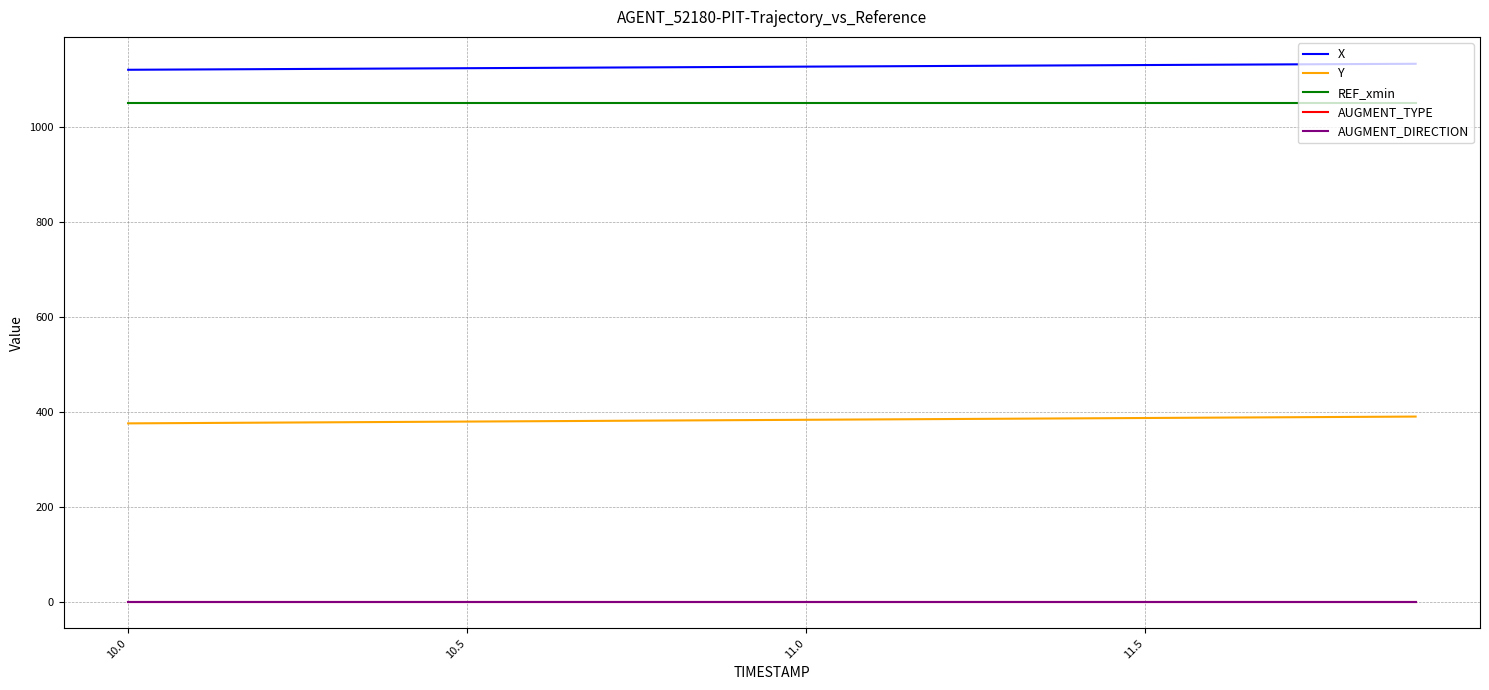

What is the maximum value shown in the chart?

1133.2